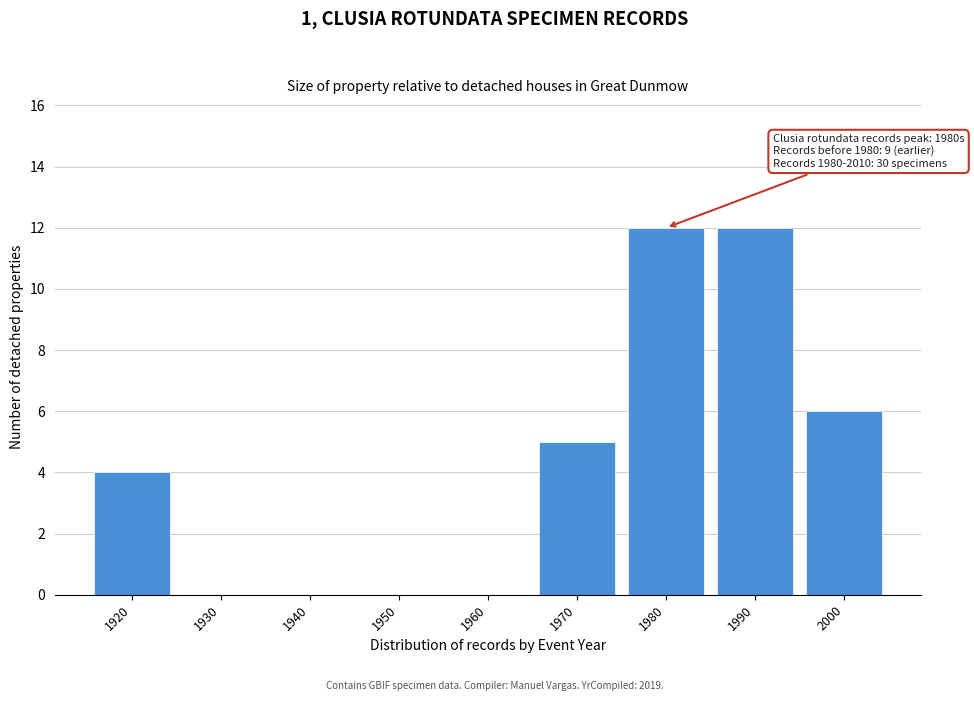

Reading right to left, what are all the values shown in this chart?

2000=6	1990=12	1980=12	1970=5	1960=0	1950=0	1940=0	1930=0	1920=4